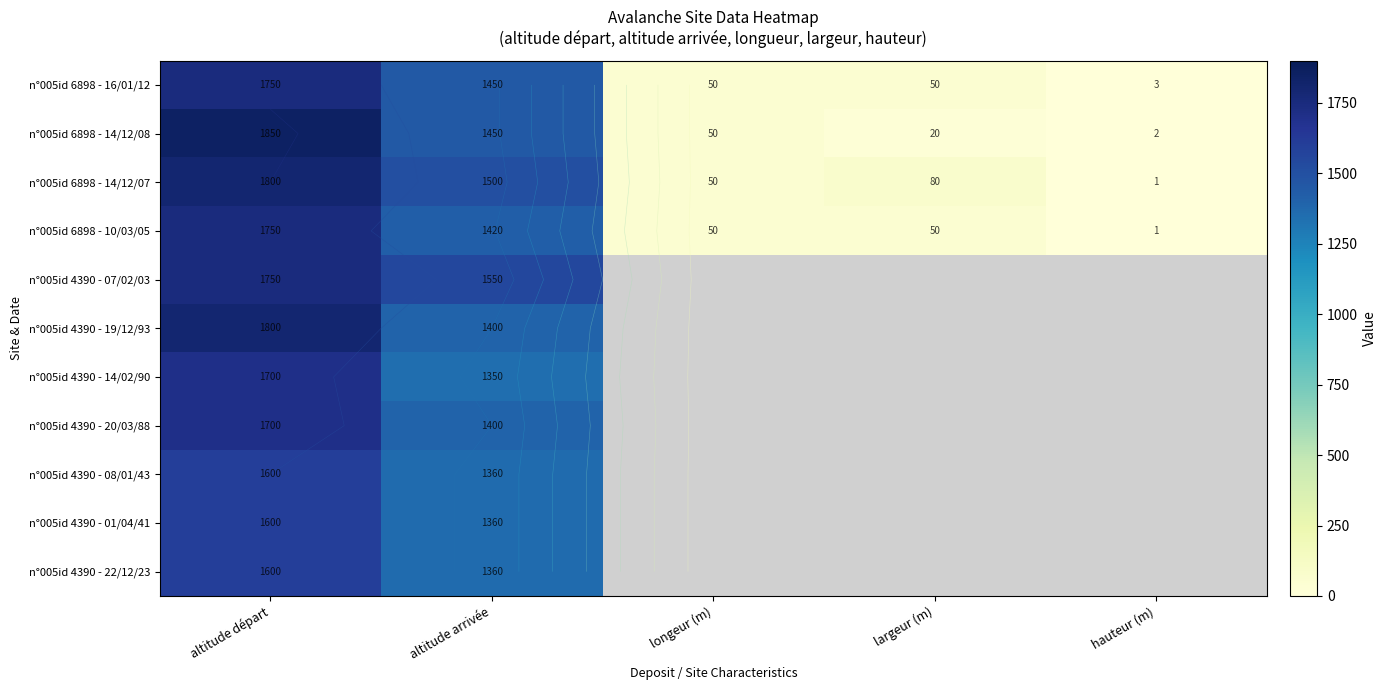

Rank the series by their average value, from highest to lowest.

n°005id 6898 - 14/12/07, n°005id 6898 - 10/03/05, n°005id 4390 - 07/02/03, n°005id 4390 - 19/12/93, n°005id 4390 - 14/02/90, n°005id 4390 - 20/03/88, n°005id 4390 - 08/01/43, n°005id 4390 - 01/04/41, n°005id 4390 - 22/12/23, n°005id 6898 - 14/12/08, n°005id 6898 - 16/01/12